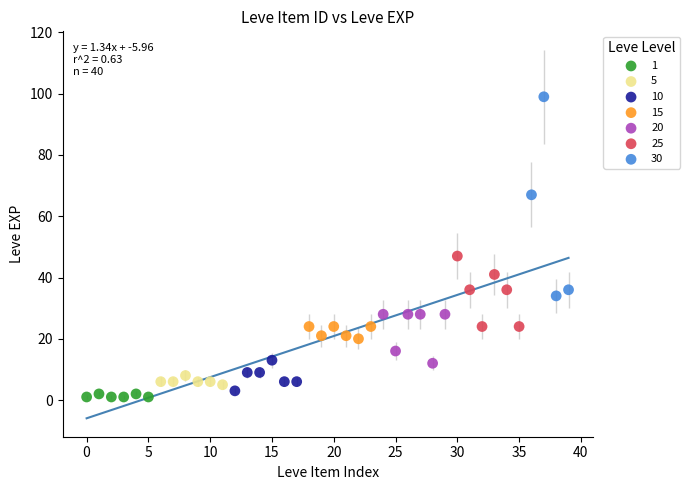

Which series reaches the minimum Y coordinate?

1